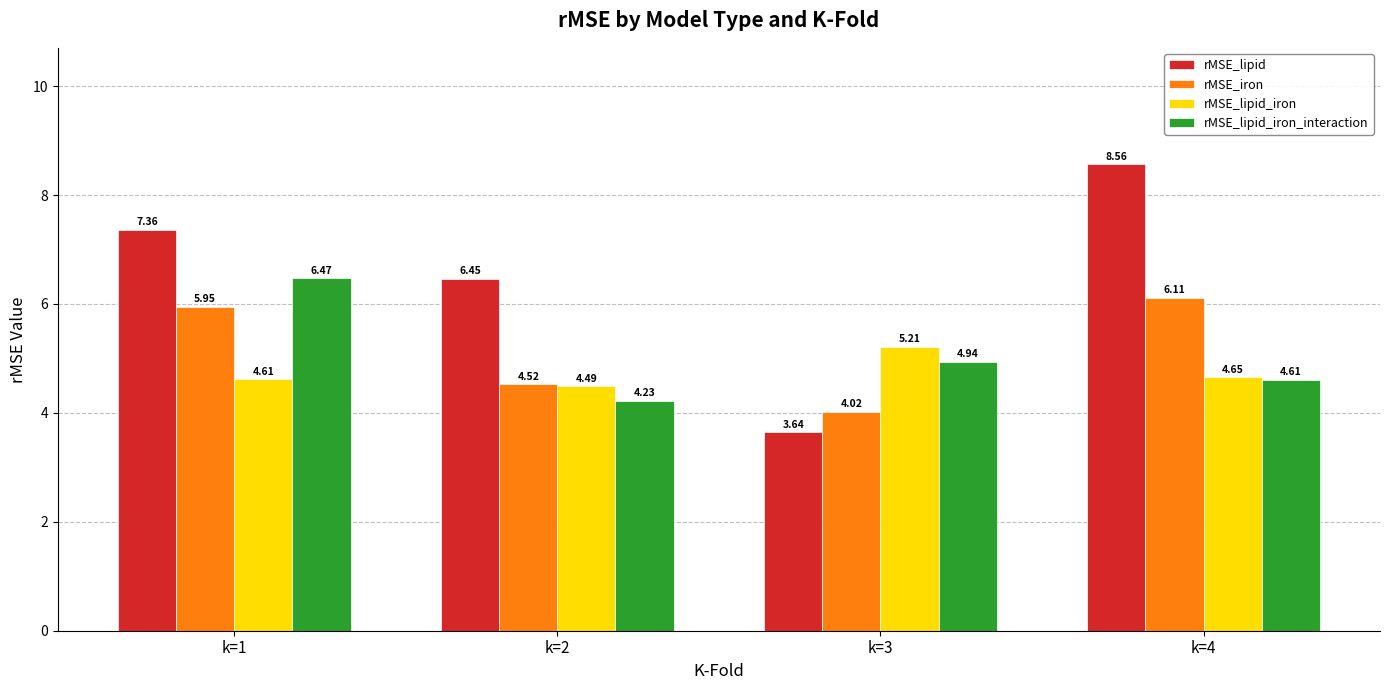

Count the number of categories in the chart.

4